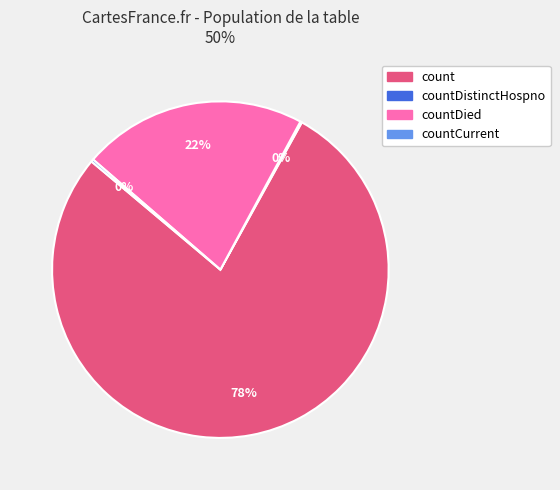

To the nearest percent, what is the average slice percentage?

25%